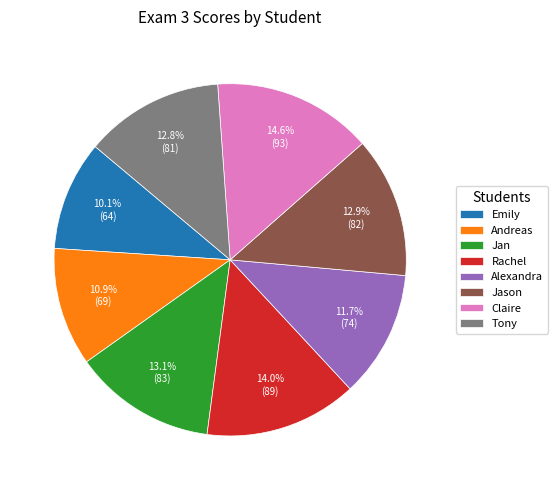

True or false: Andreas accounts for 25% of the total.

False